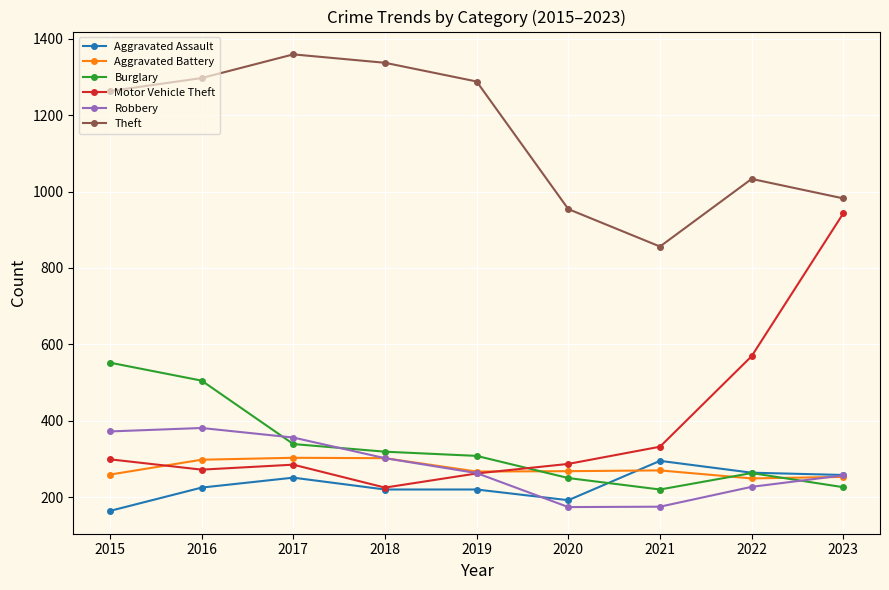

Is the value of Aggravated Assault at 2019 greater than the value of Motor Vehicle Theft at 2019?

No